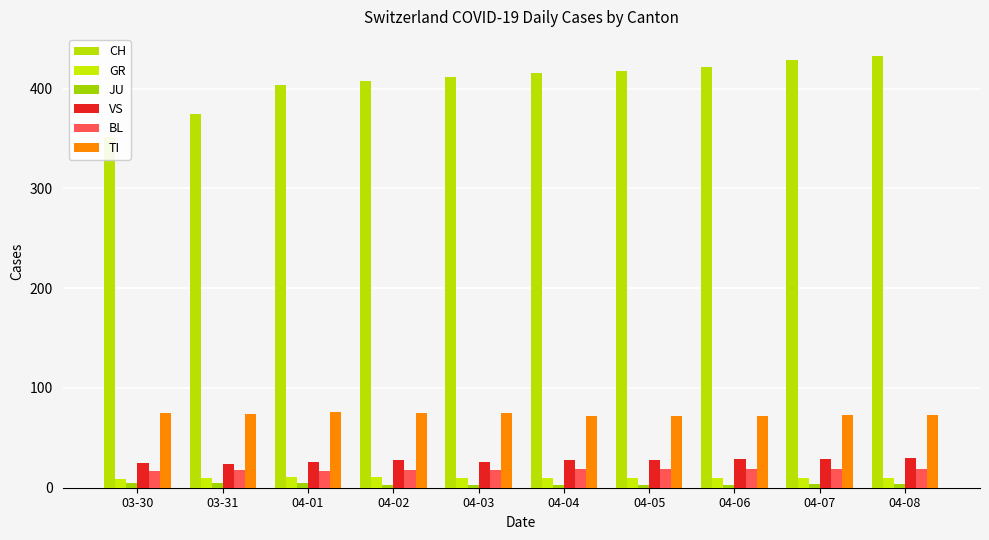

What are all the series names shown in the legend?

CH, GR, JU, VS, BL, TI